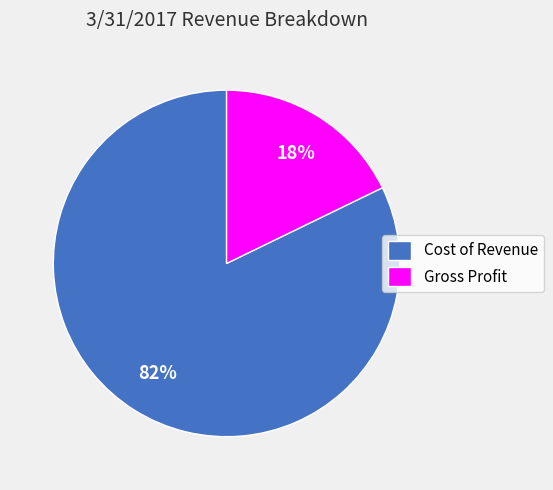

Is it true that Cost of Revenue is 82% of the pie?

True